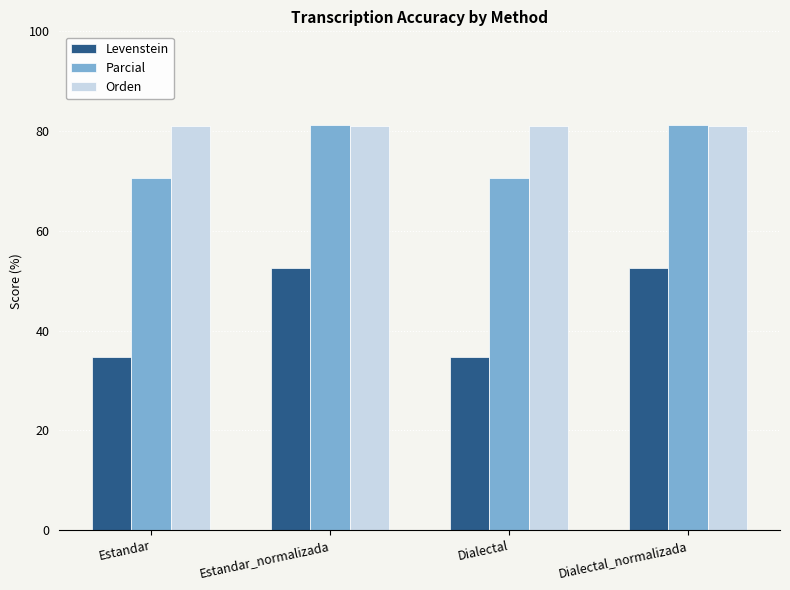

Rank the series at Estandar from lowest to highest value.

Levenstein, Parcial, Orden